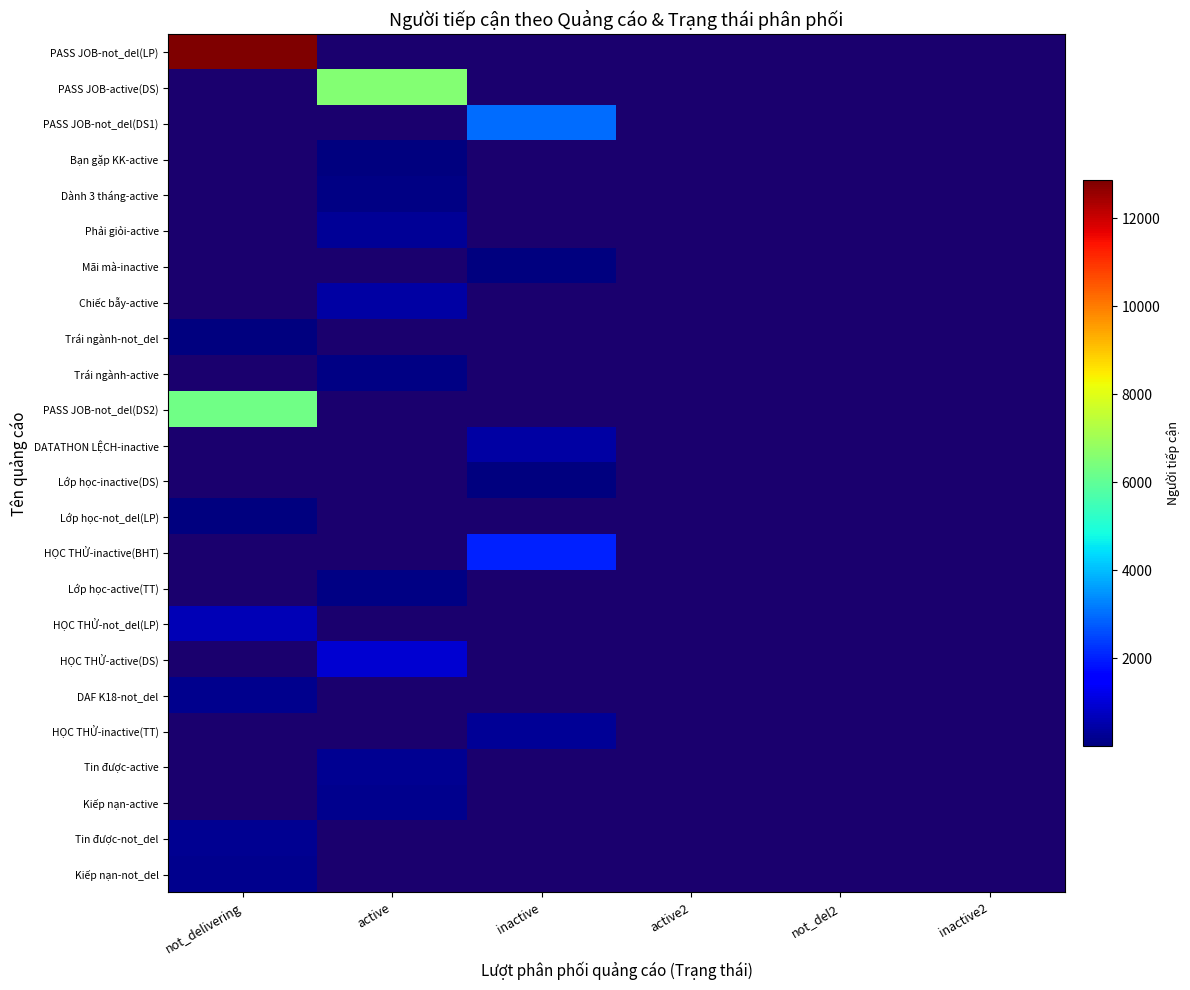

How many categories are shown in the chart?

6